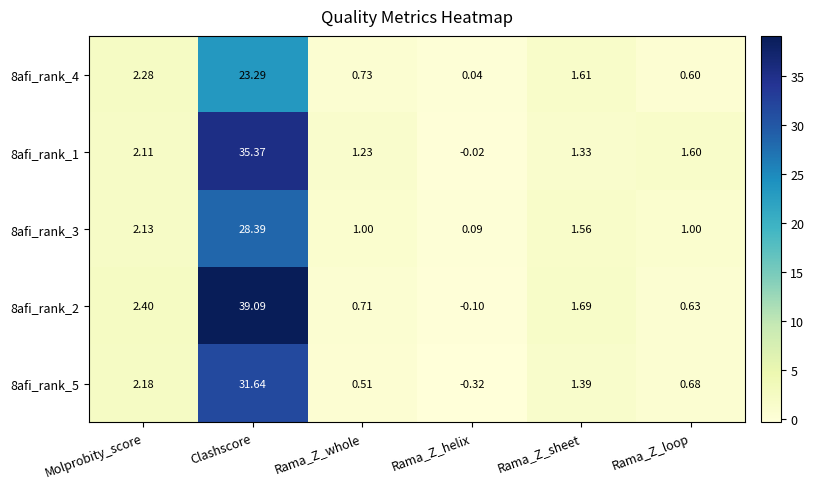

Is the value of 8afi_rank_4 at Rama_Z_loop greater than the value of 8afi_rank_1 at Rama_Z_sheet?

No